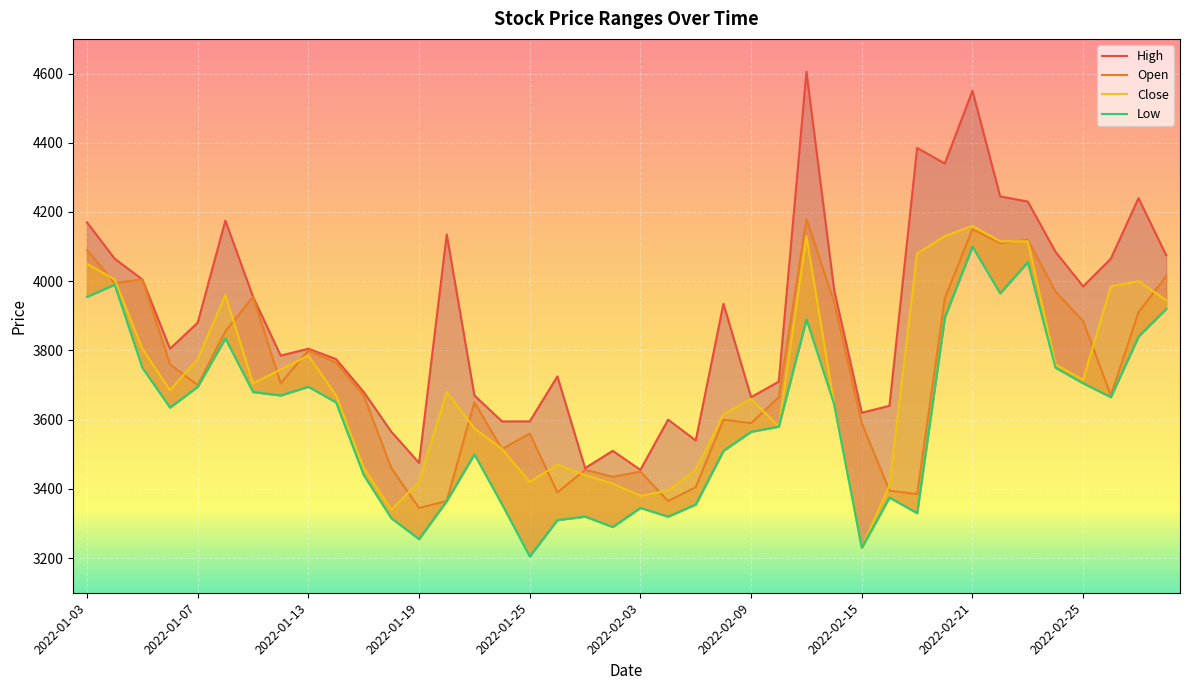

Which series has the widest spread of values?

High